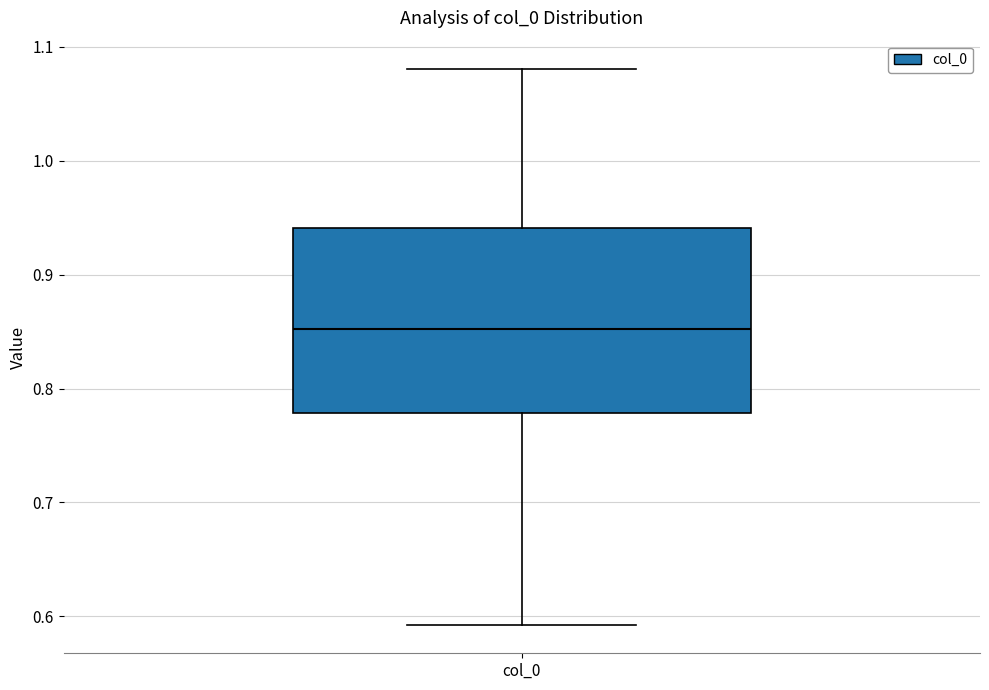

Read this box plot against the y-axis: the position of the median line, the range covered by the box, and the ends of both whiskers. The values are not printed on the chart, so give them approximately, as read against the axis.

median 0.85, box 0.78 to 0.94, whiskers 0.59 to 1.08